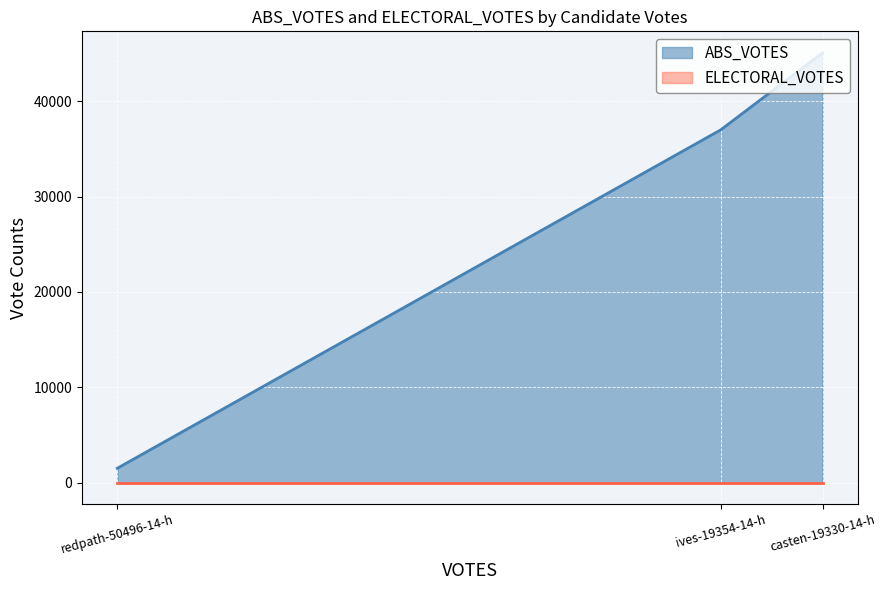

At which label is ABS_VOTES closest to 23294?

ives-19354-14-h